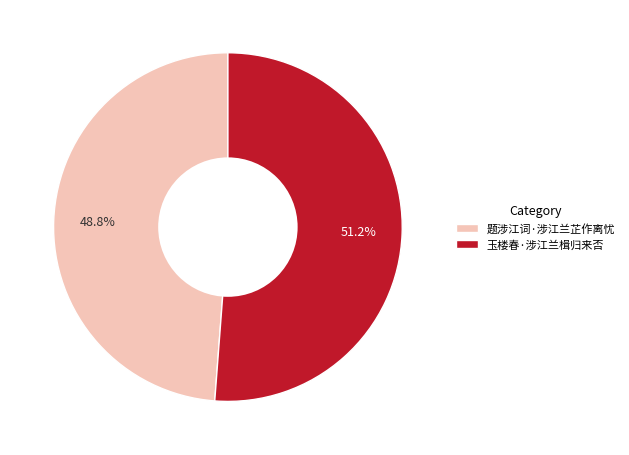

What percentage do 玉楼春·涉江兰楫归来否 and 题涉江词·涉江兰芷作离忧 together represent?

100.0%